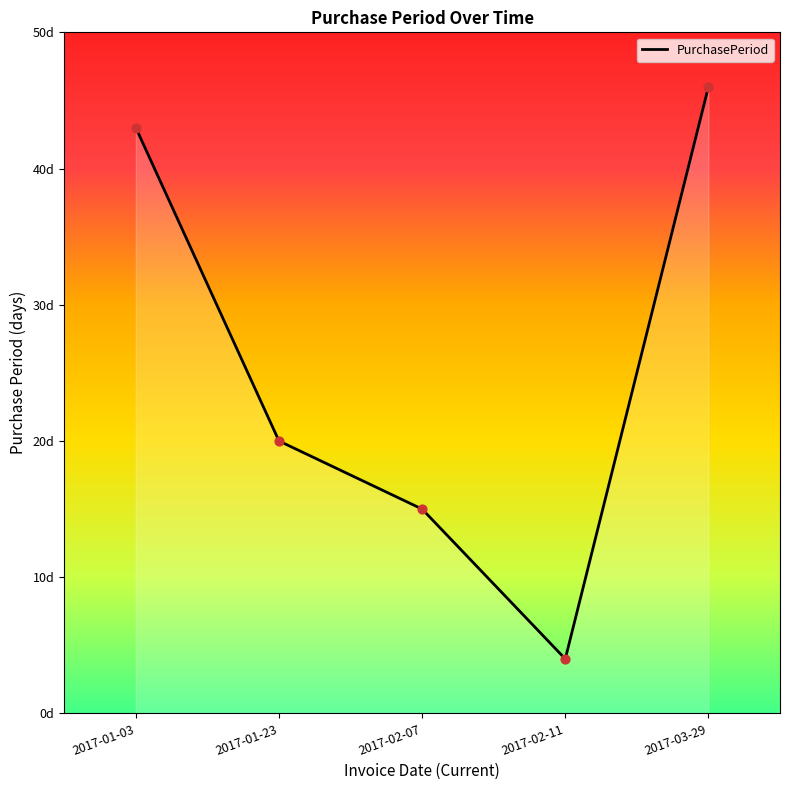

What is the ratio of the value at 2017-01-03 to the value at 2017-02-07?

2.9